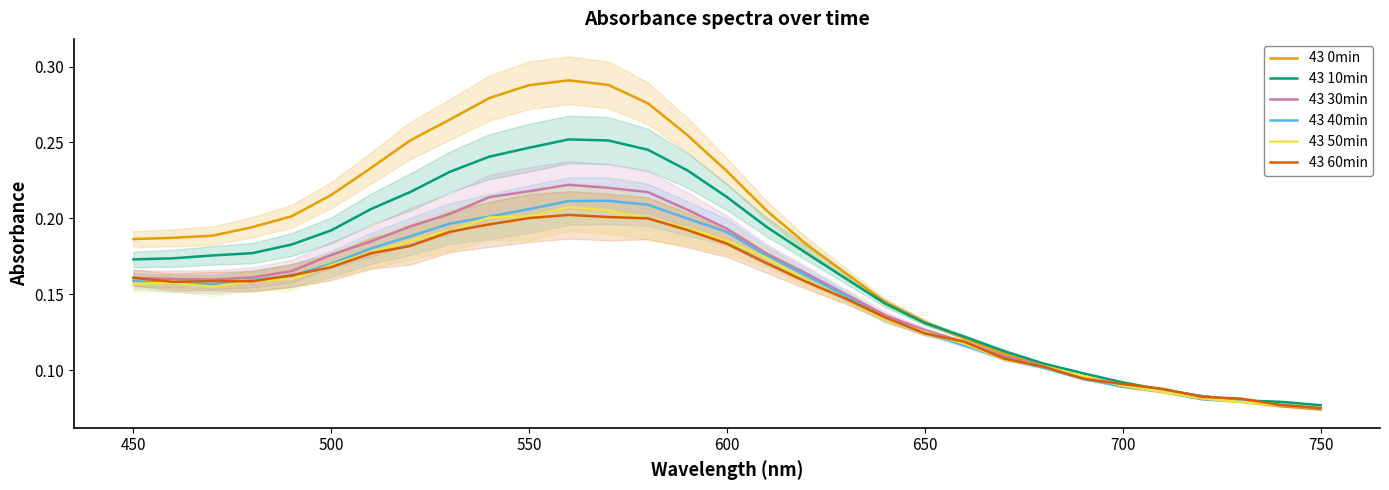

What is the value of the 43 50min point at the 1st from the left?

0.2